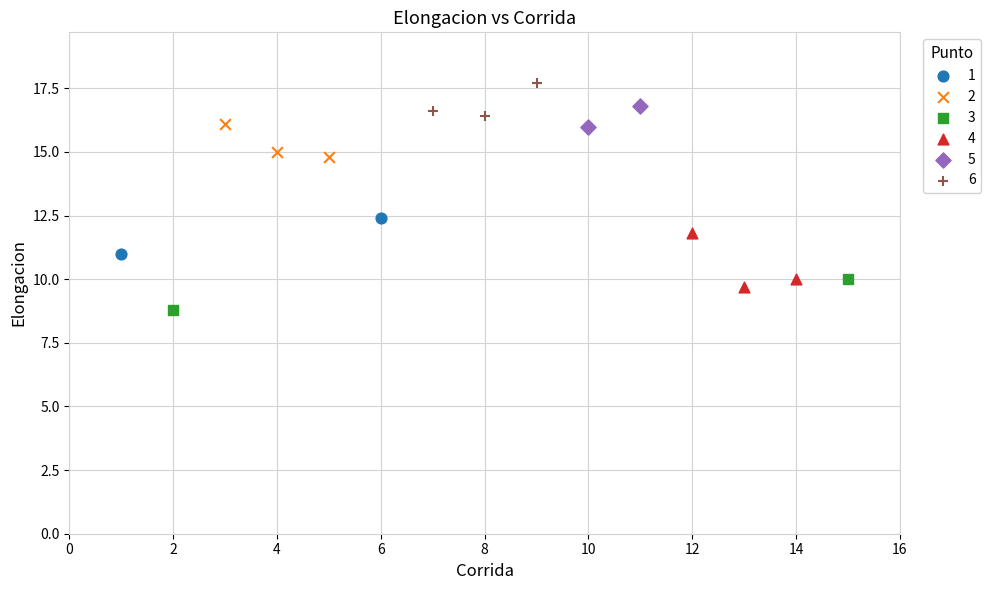

What are all the series names shown in the legend?

1, 2, 3, 4, 5, 6